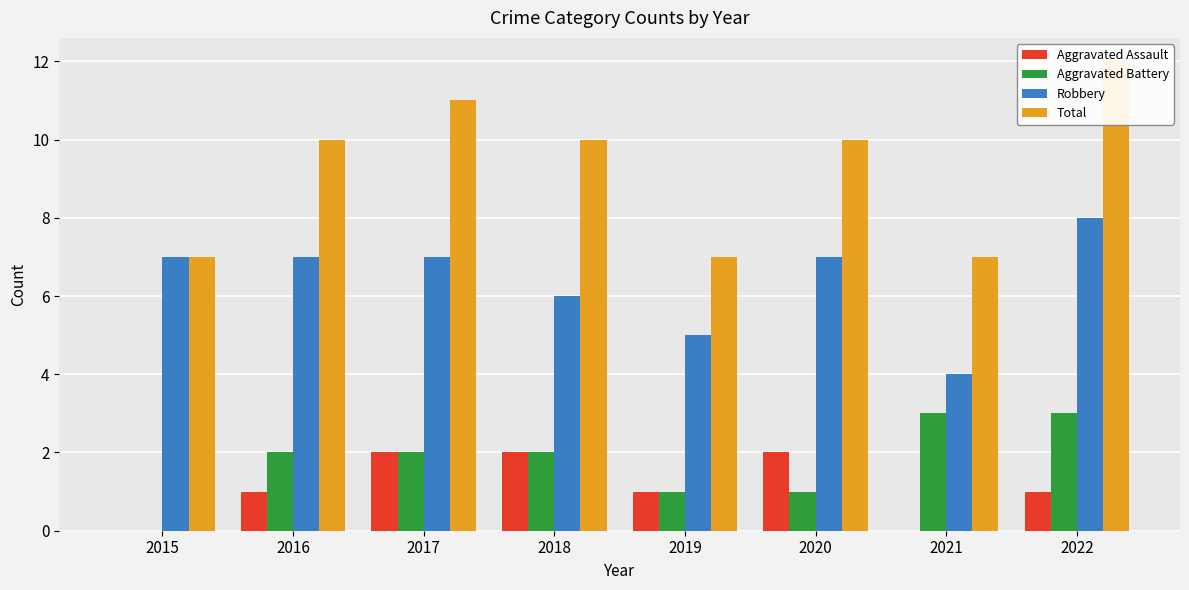

What is the value of the Total bar at the 3rd from the left?

11